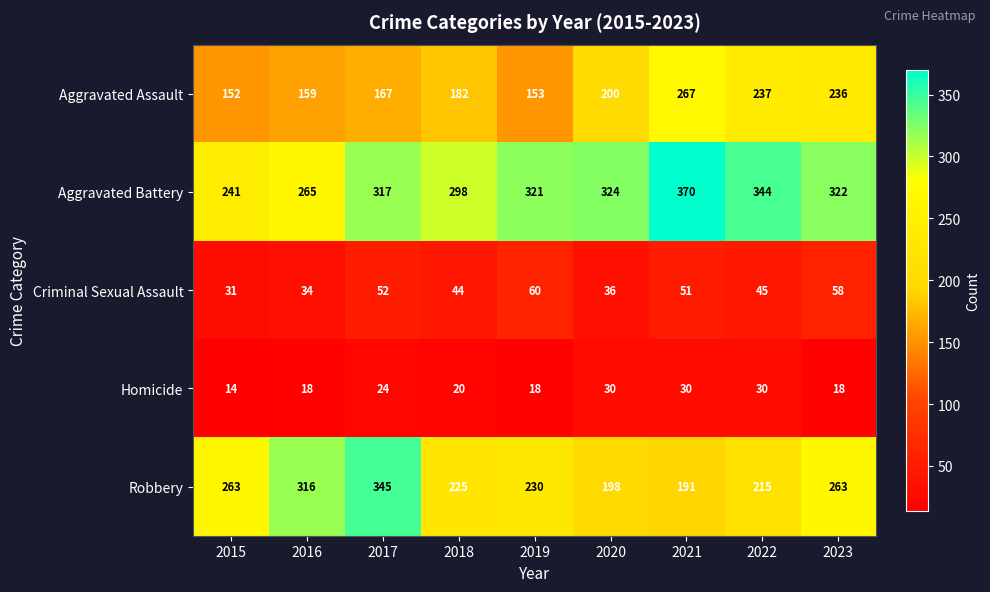

Between 2015 and 2020, which series saw the biggest shift?

Aggravated Battery